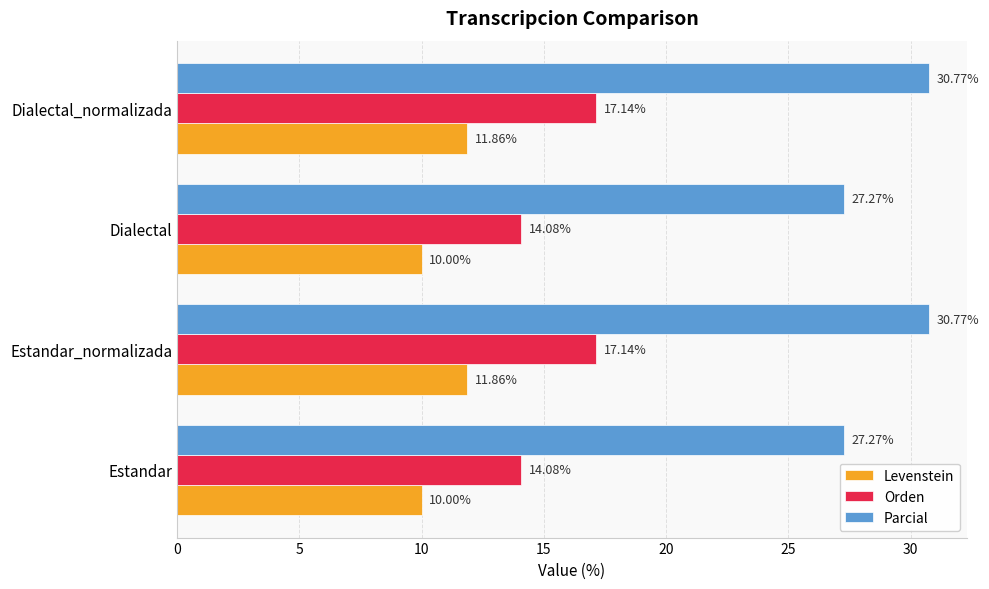

Rank the series at Dialectal_normalizada from lowest to highest value.

Levenstein, Orden, Parcial